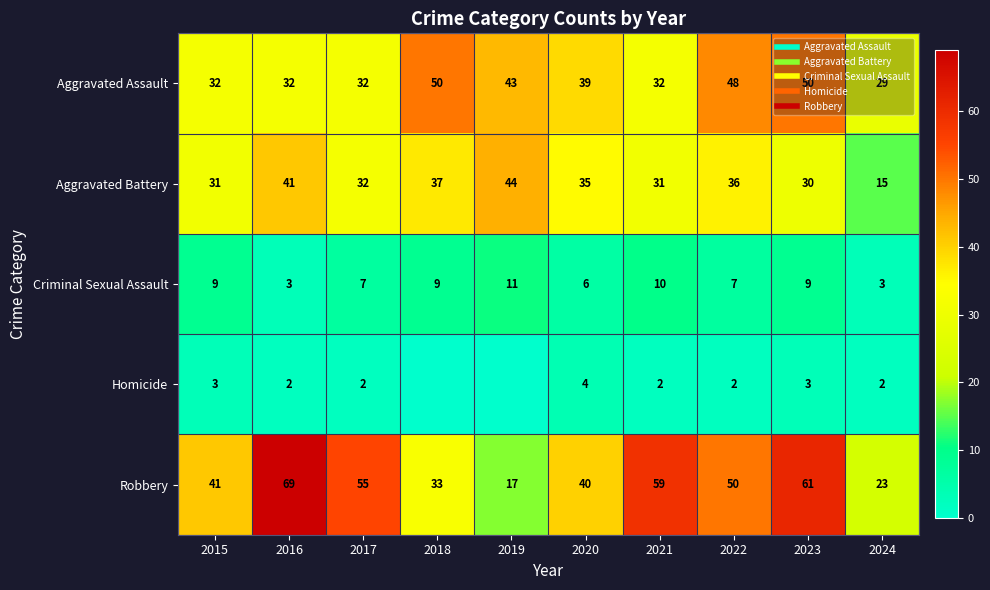

Rank the categories by Homicide value from highest to lowest.

2020, 2015, 2023, 2016, 2017, 2021, 2022, 2024, 2018, 2019